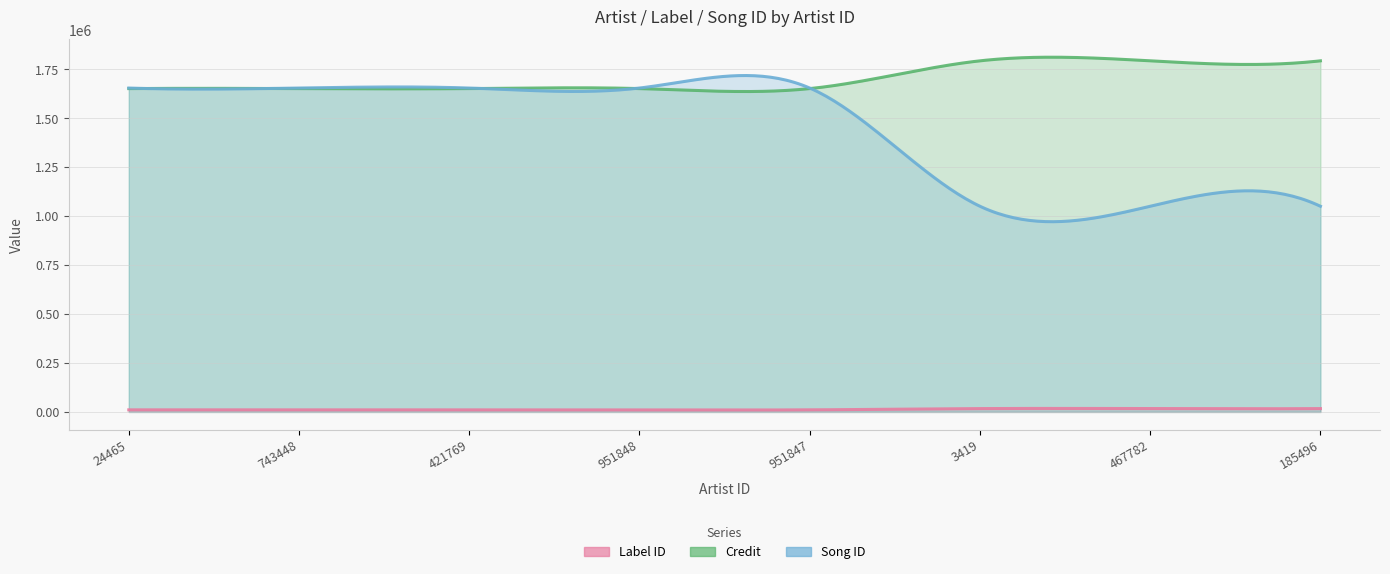

Reading left to right, what are all the values shown in this chart?

labelid: 10580	10580	10580	10580	10580	17023	17023	17023
credit: 1652049	1652049	1652049	1652049	1652049	1793911	1793911	1793911
songid: 1654874	1654874	1654874	1654874	1654874	1050875	1050875	1050875